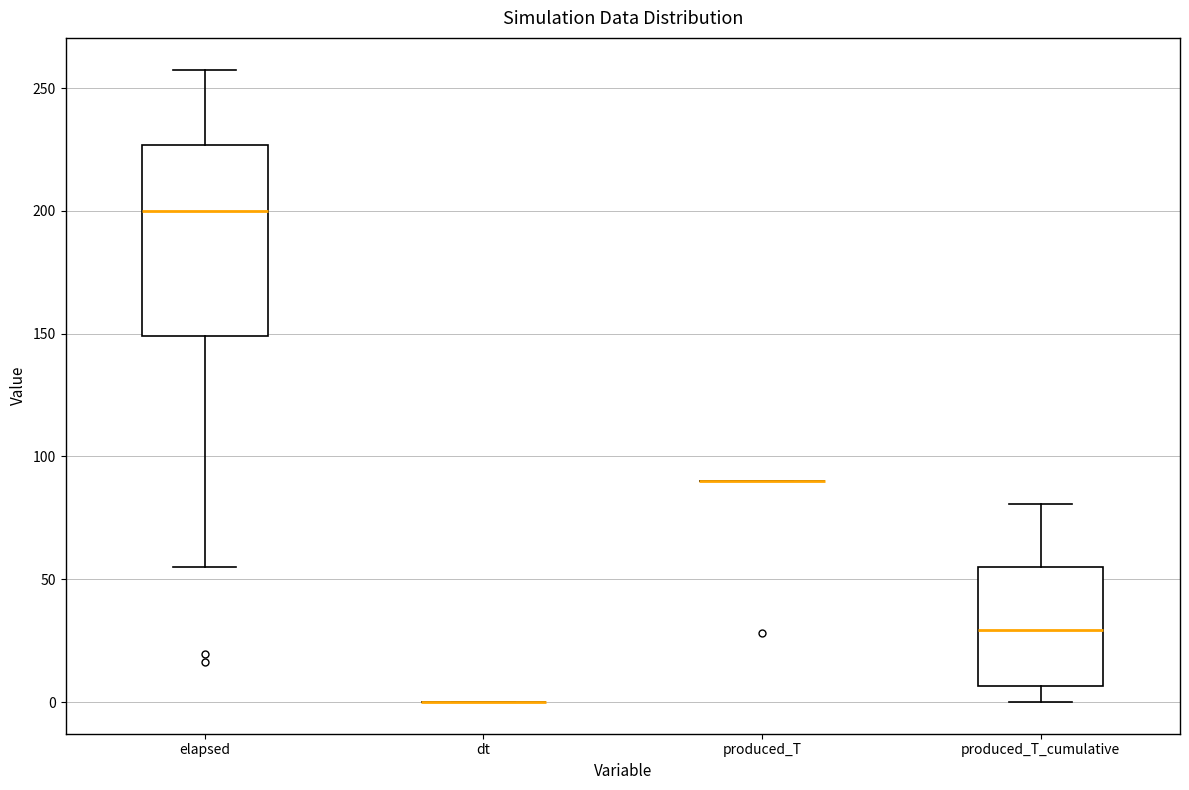

Reading left to right, read every box against the y-axis: the position of its median line, the range the box covers, and the ends of its whiskers. The values are not printed on the chart, so give them approximately, as read against the axis.

elapsed: median 200, box 150 to 225, whiskers 55 to 260
dt: box collapsed to a line at 0, whiskers 0 to 0
produced_T: box collapsed to a line at 90, whiskers 90 to 90
produced_T_cumulative: median 30, box 5 to 55, whiskers 0 to 80